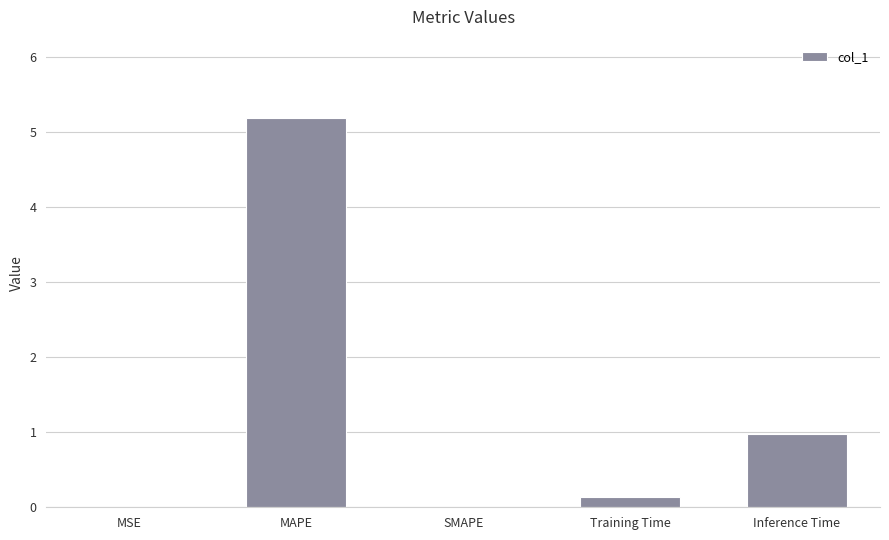

What is the difference between the values at MAPE and Inference Time?

4.2